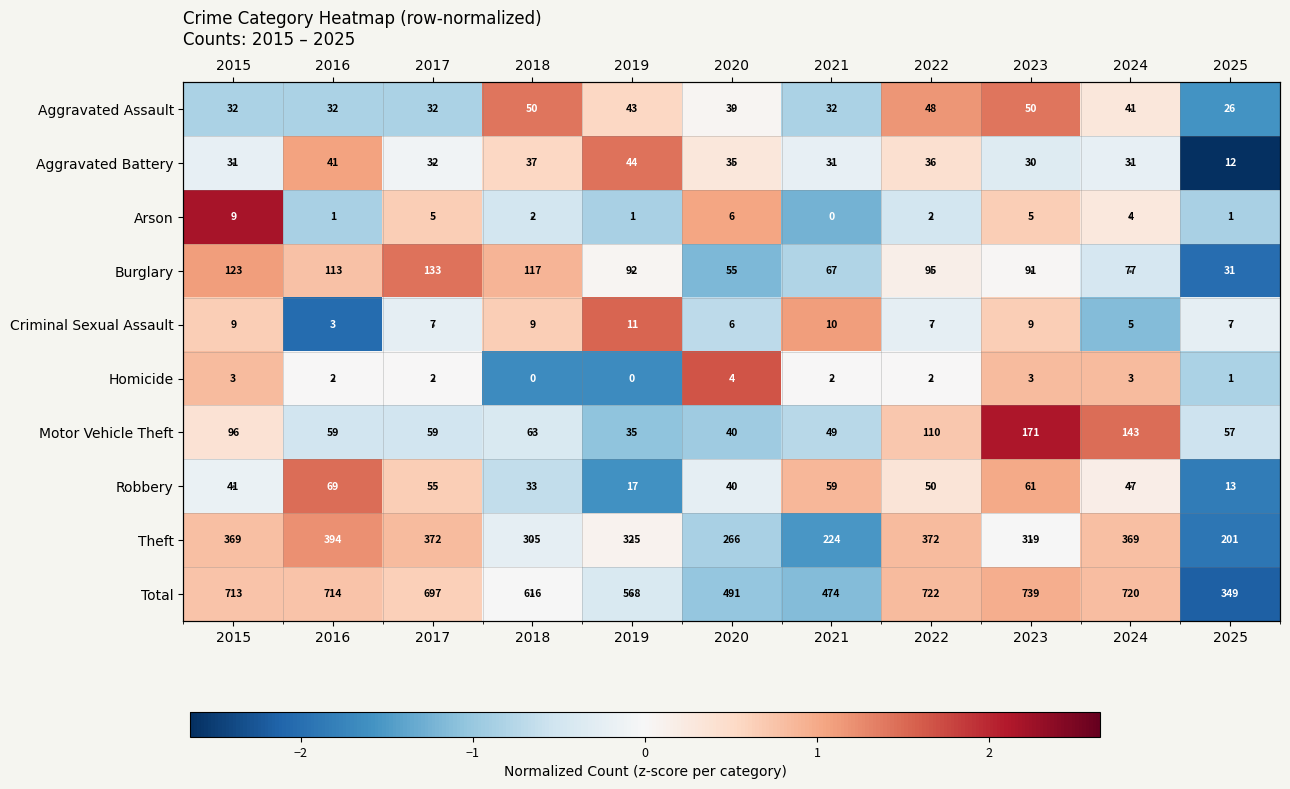

What is the smallest value displayed?

-2.6